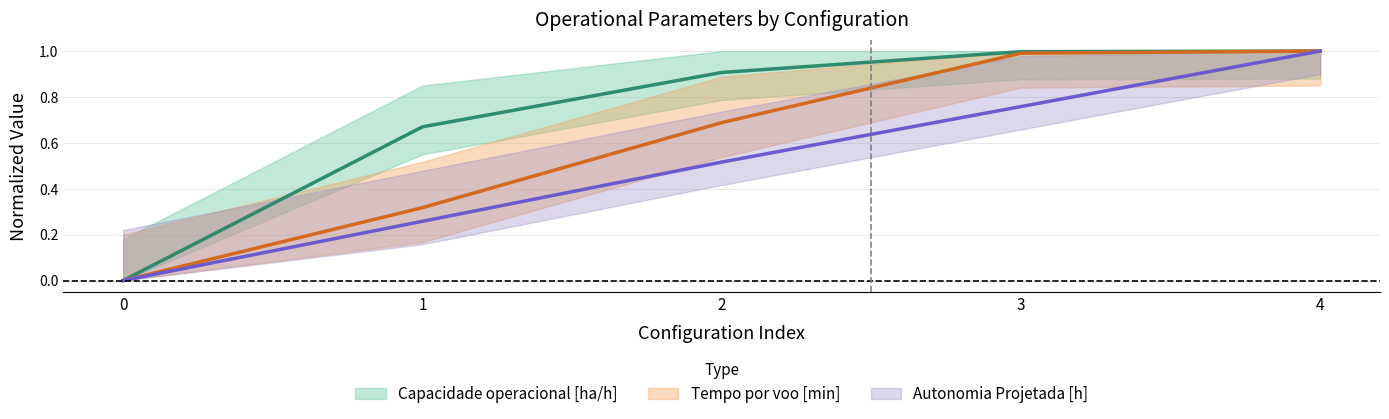

At 2, list the series in order from smallest to largest.

Autonomia Projetada [h], Tempo por voo [min], Capacidade operacional [ha/h]